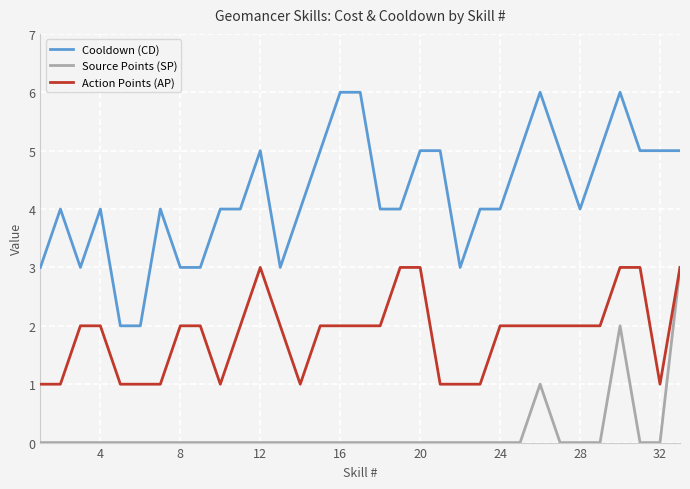

What is the greatest value displayed?

6